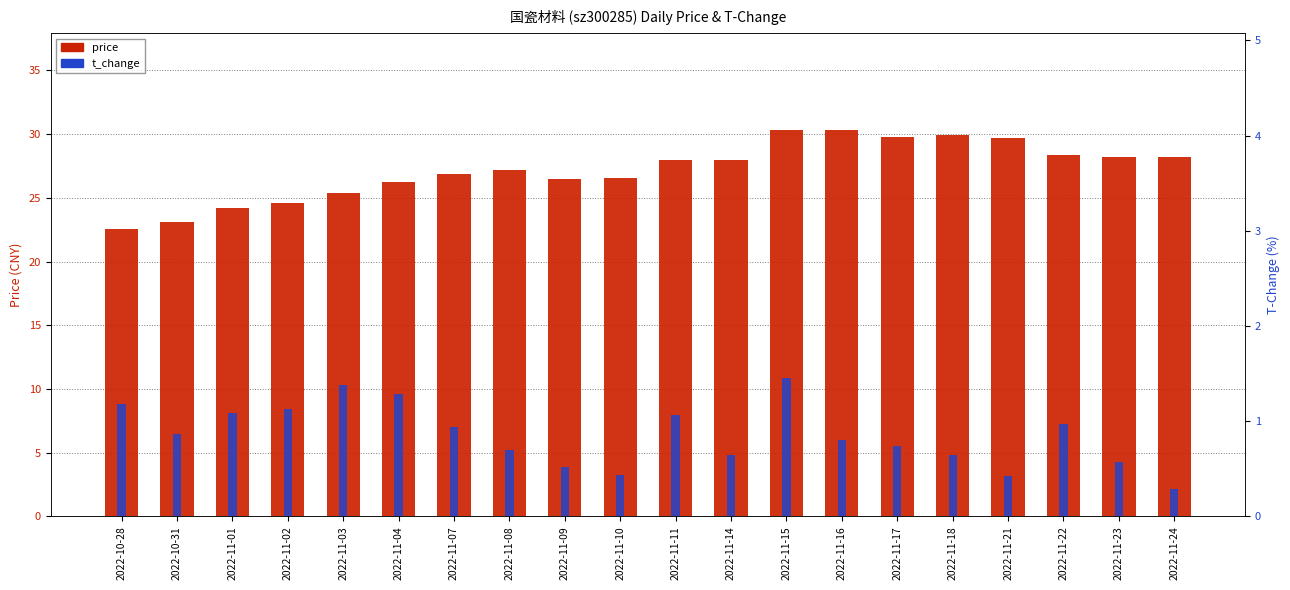

What position from the left is 2022-10-28?

1